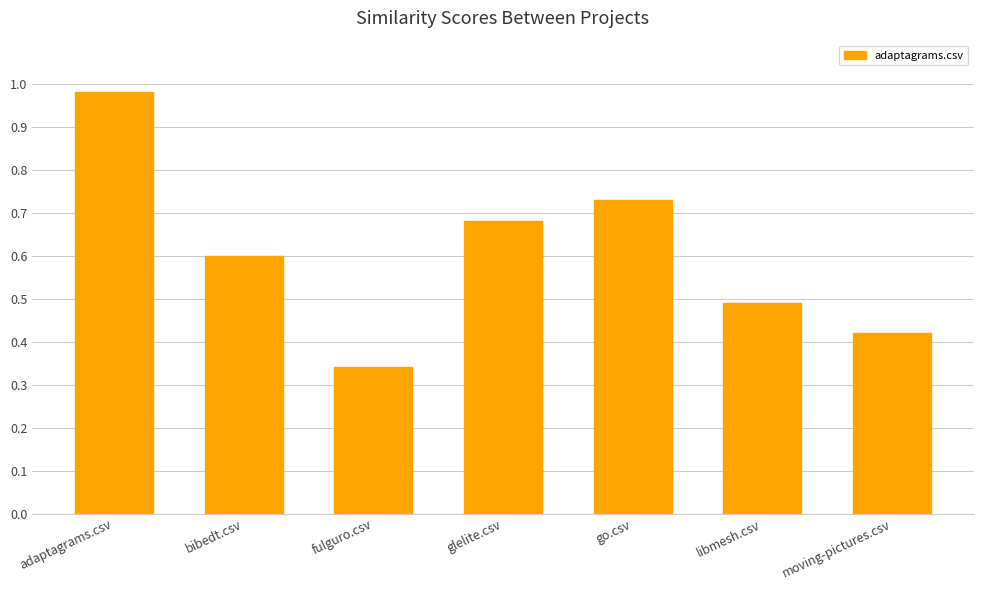

Which label corresponds to the smallest value in the chart?

fulguro.csv